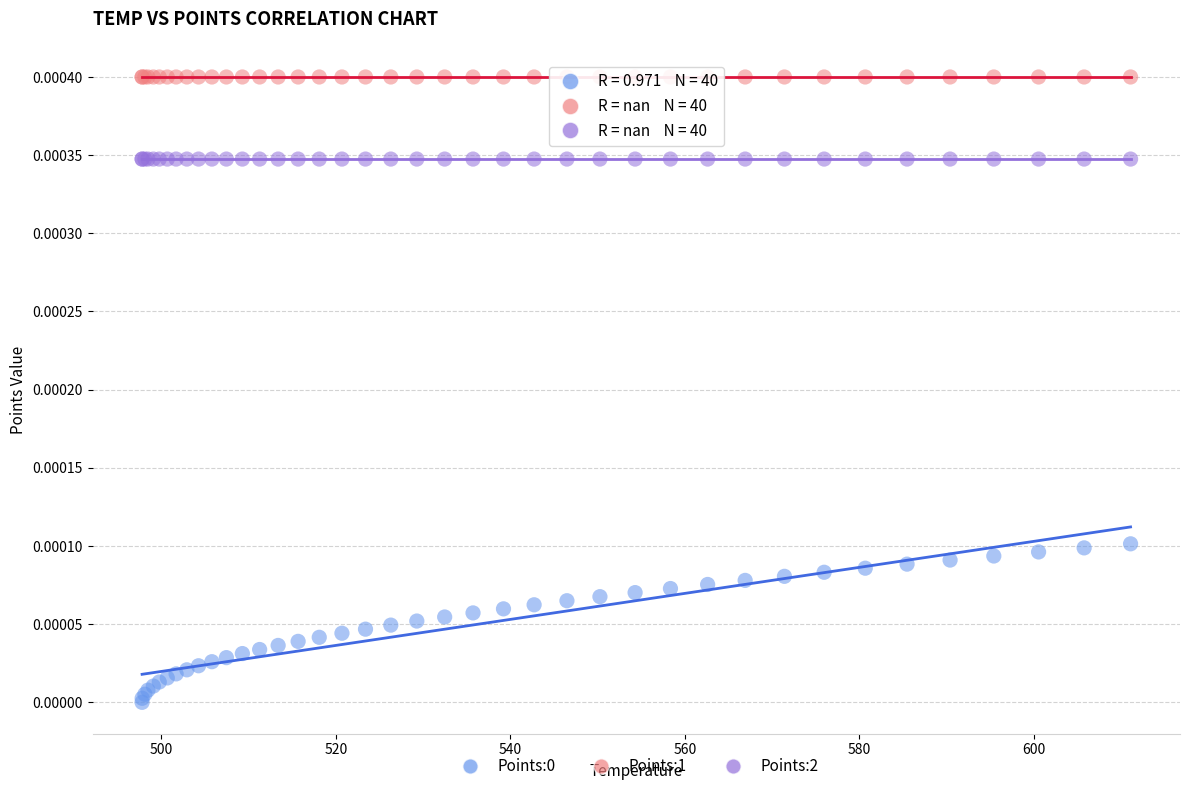

Which series contains the highest Y value?

Points:1